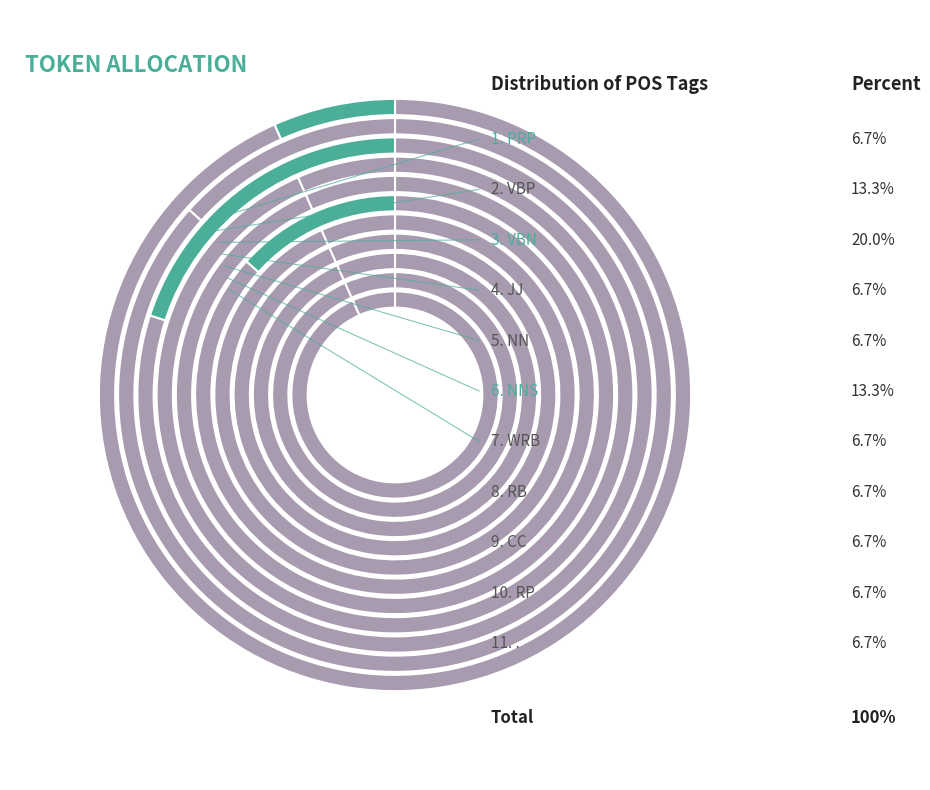

Which category has the smallest portion of the pie?

PRP